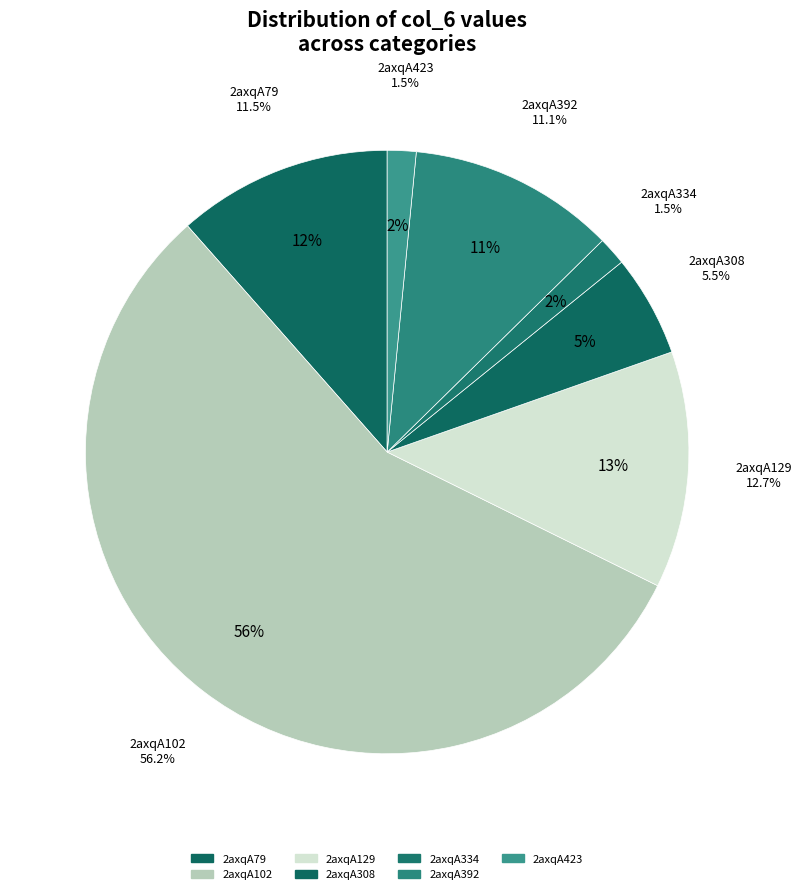

Rank the categories by value from highest to lowest.

2axqA102, 2axqA129, 2axqA79, 2axqA392, 2axqA308, 2axqA423, 2axqA334